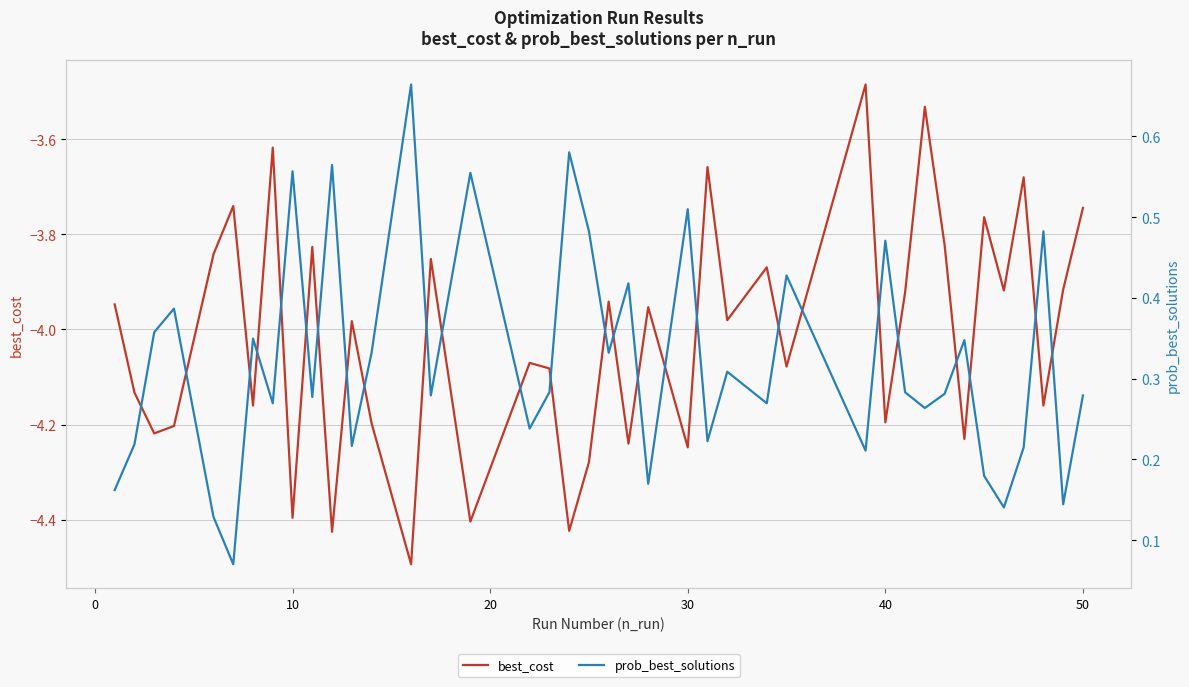

Is the value of best_cost at 36 greater than the value of prob_best_solutions at 17?

No